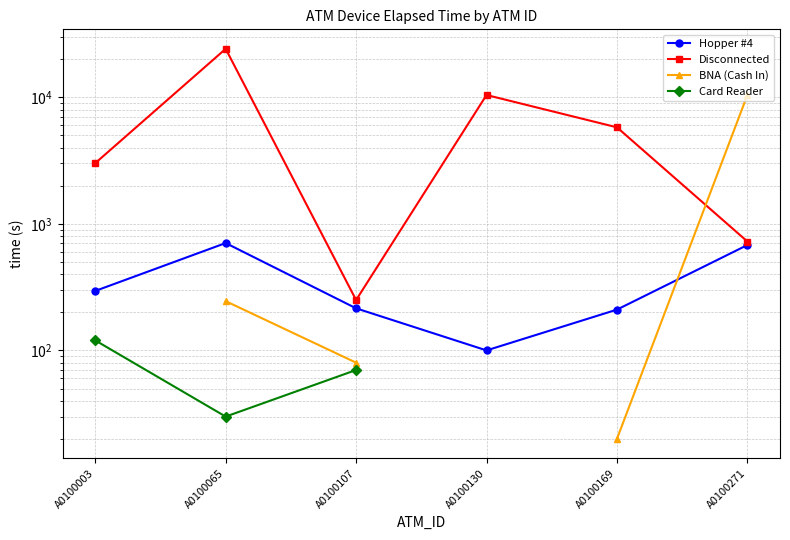

At which label does Card Reader reach its minimum?

A0100065